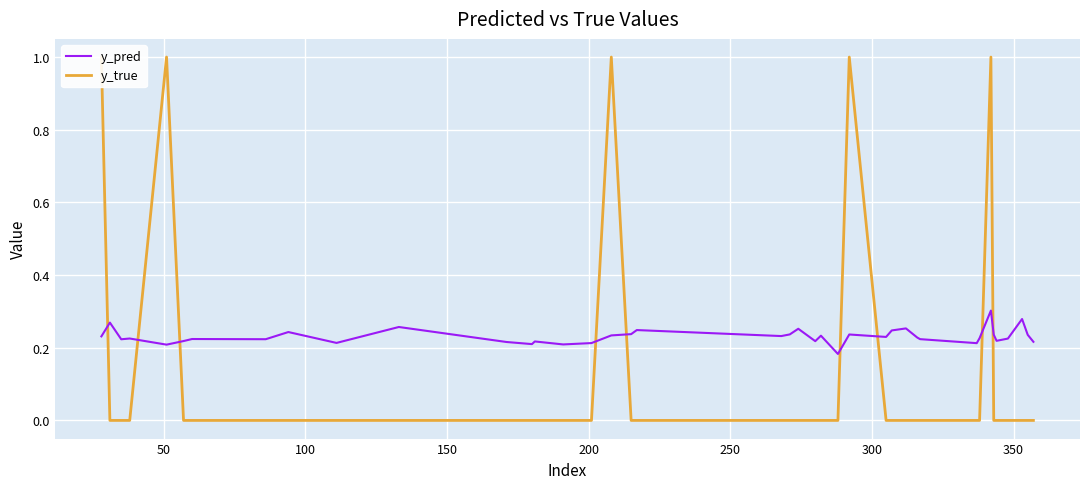

The y_pred series shows 0.4 at 21. True or false?

False